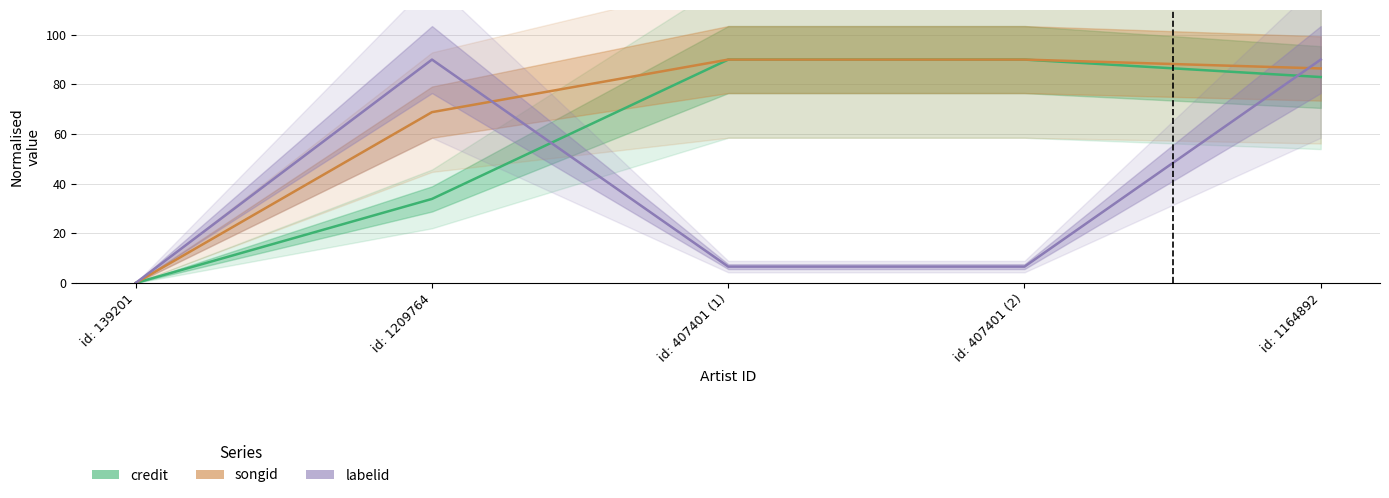

What is the total value across all series at id: 407401 (1)?

186.6